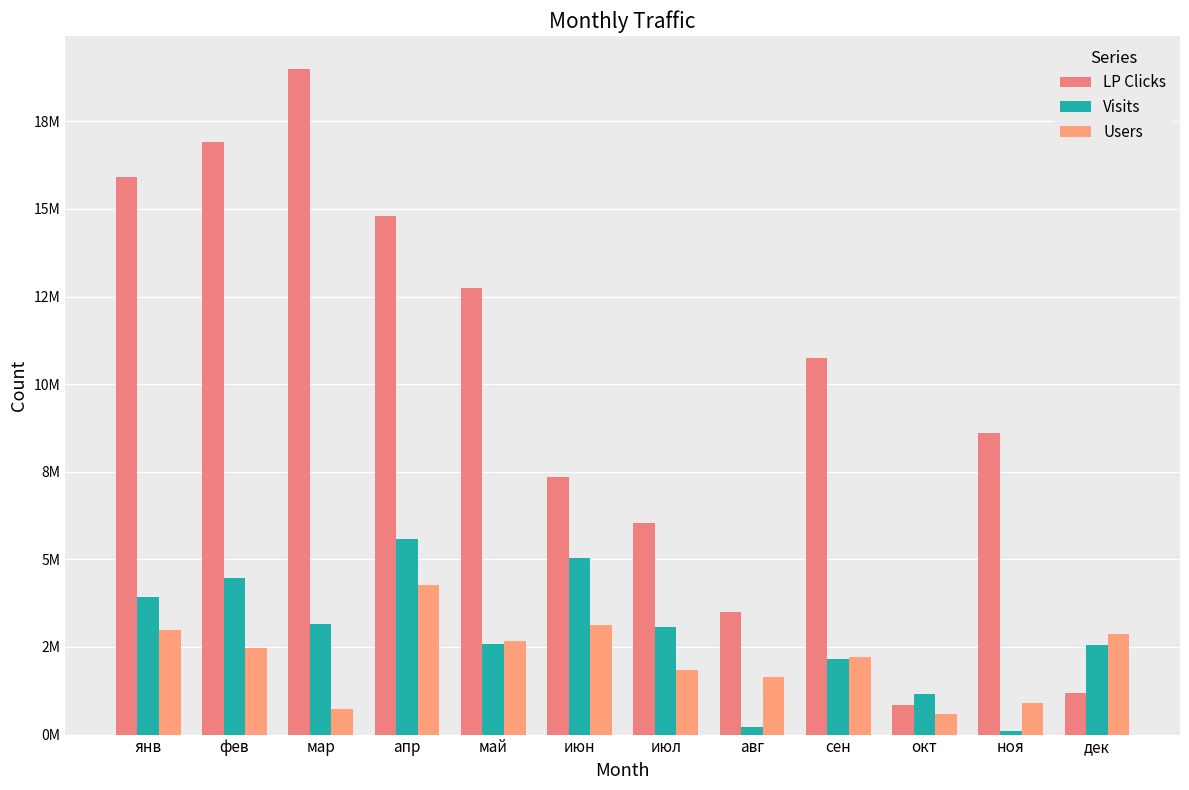

What is the label of the 3rd bar from the right?

окт